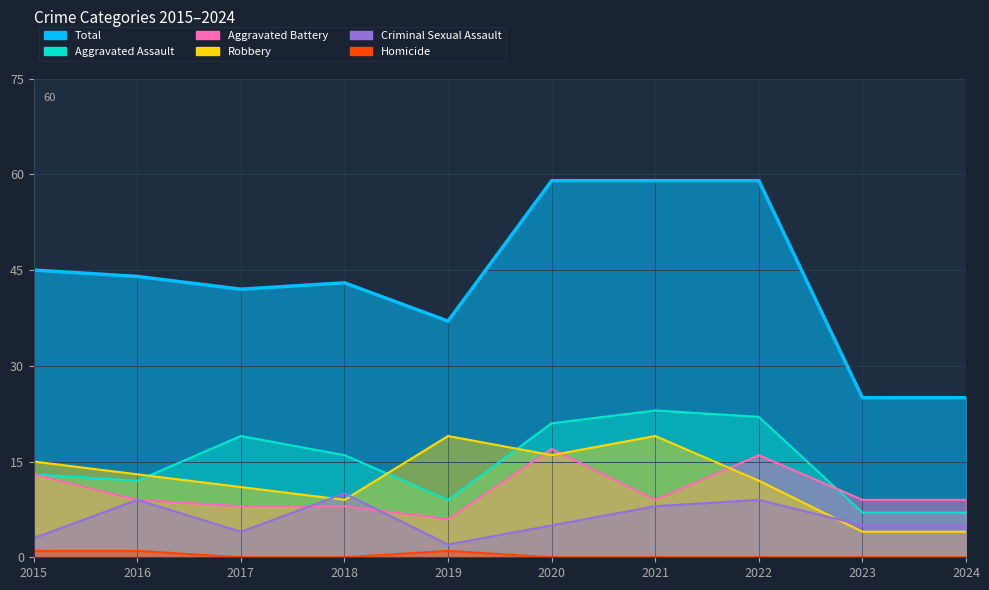

How many data points does each series have?

10